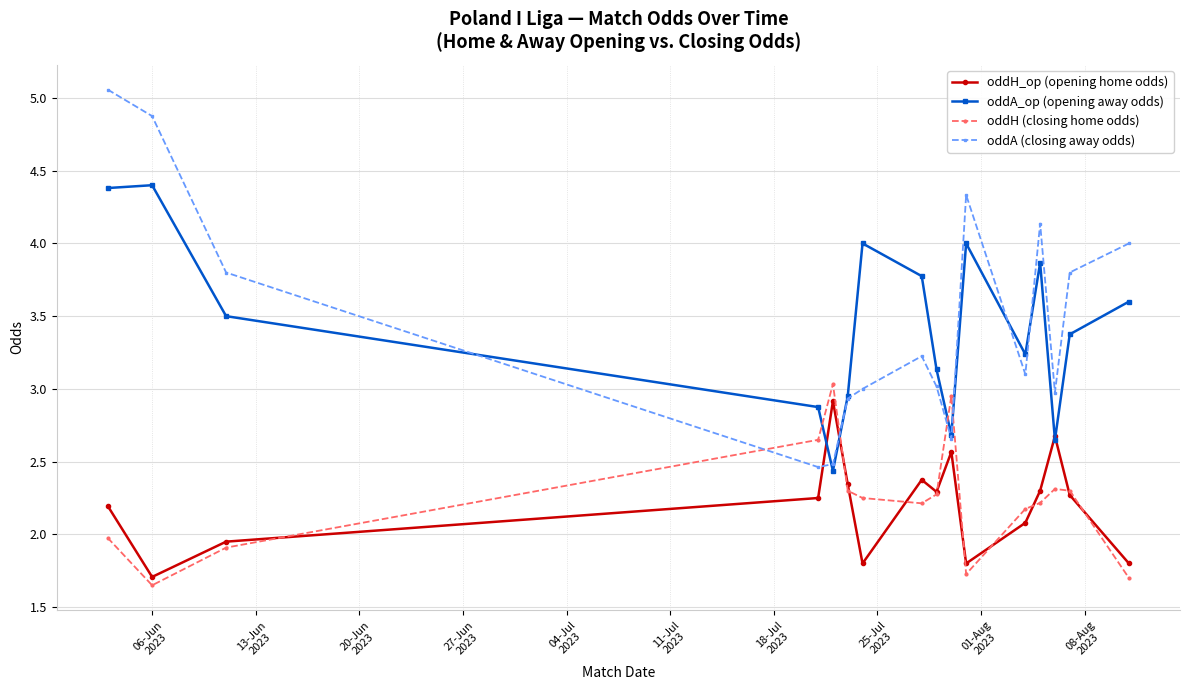

Count the number of data series in this chart.

4